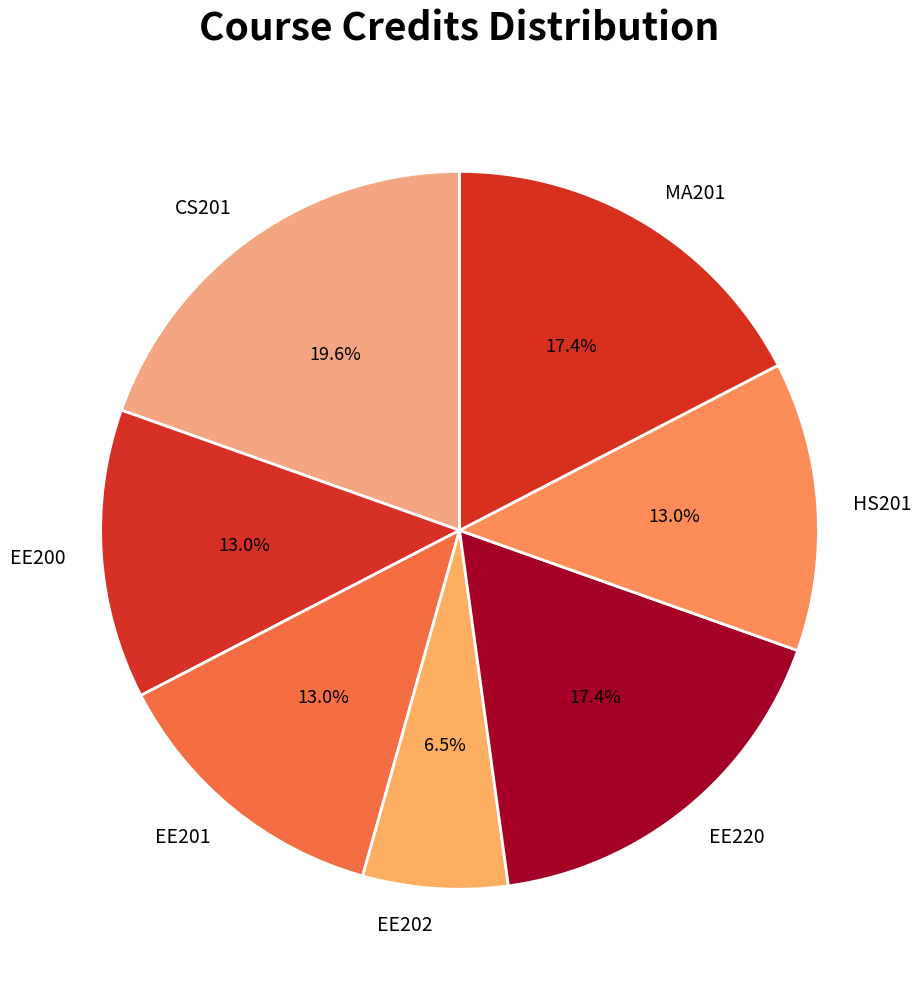

Which has a higher value, MA201 or EE202?

MA201